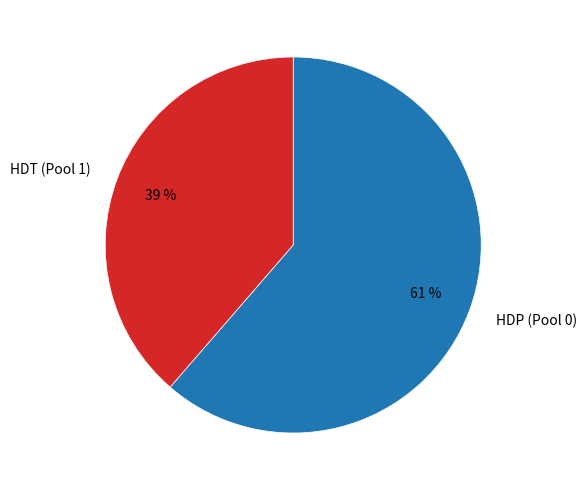

Rank the categories by value from highest to lowest.

HDP (Pool 0), HDT (Pool 1)